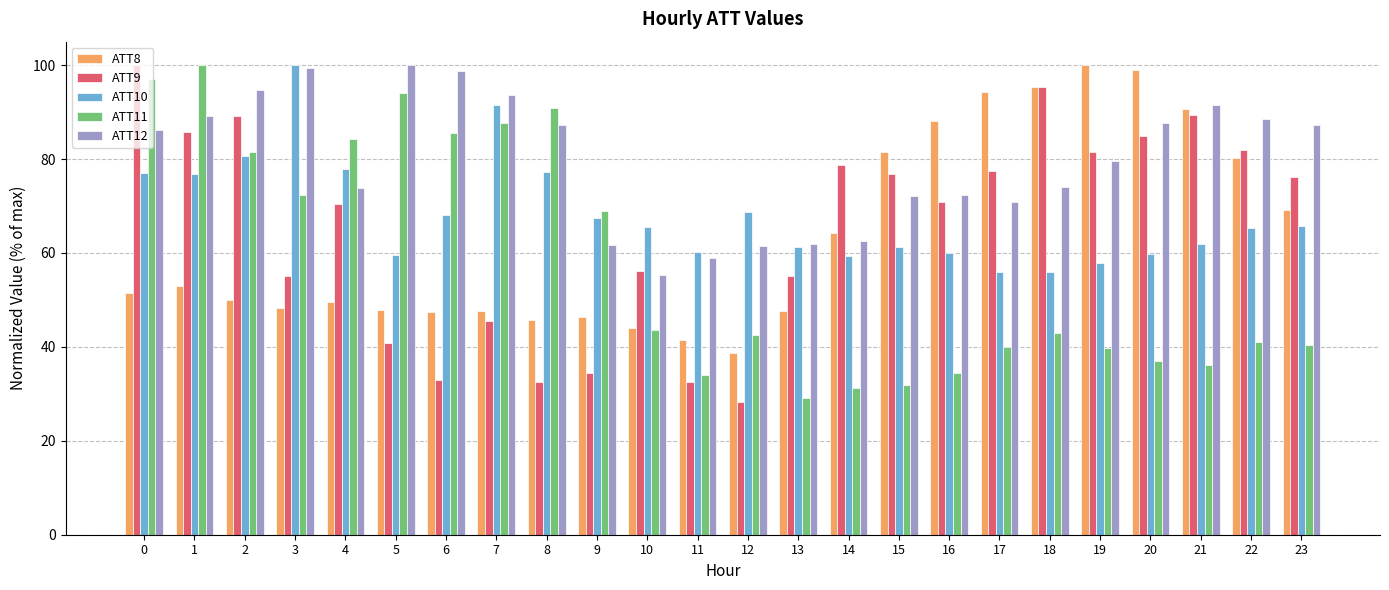

At which label does ATT8 reach its minimum?

12